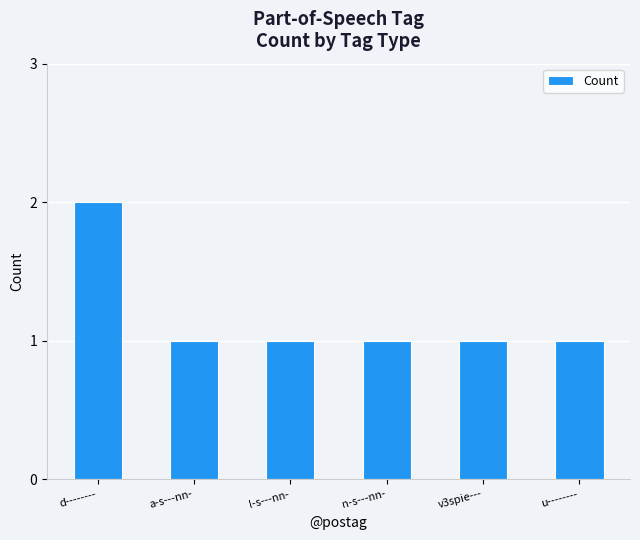

What is the label of the 1st bar from the right?

u--------